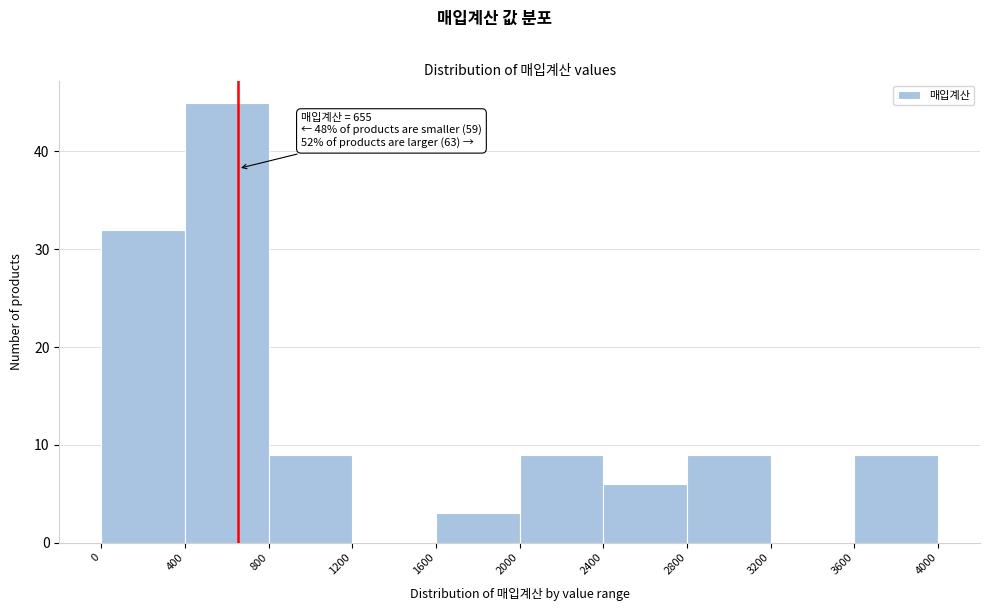

Over which range of the x-axis is the bar tallest?

400 to 800